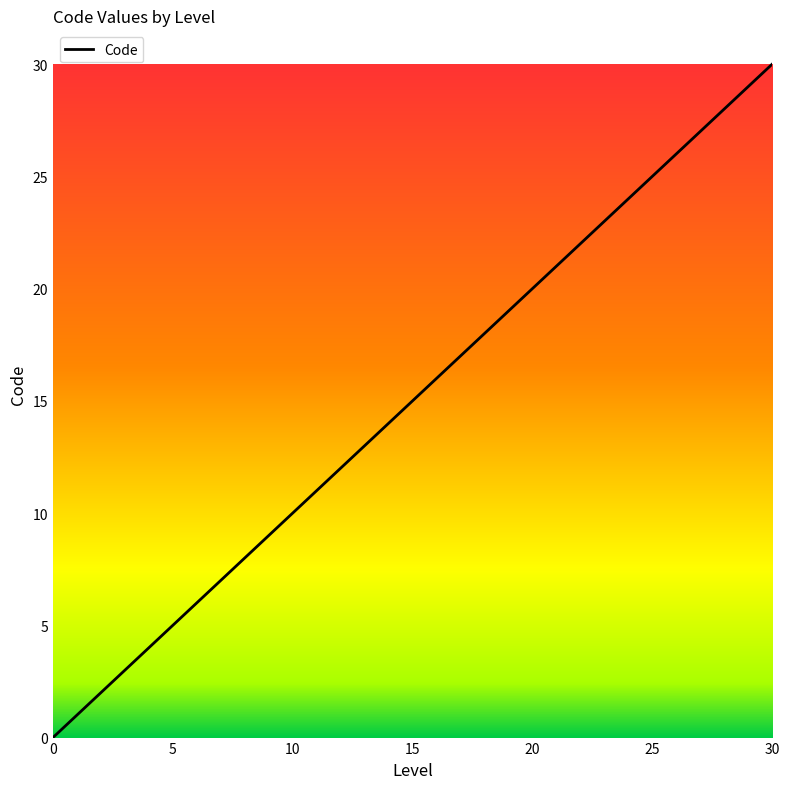

What is the greatest value displayed?

30